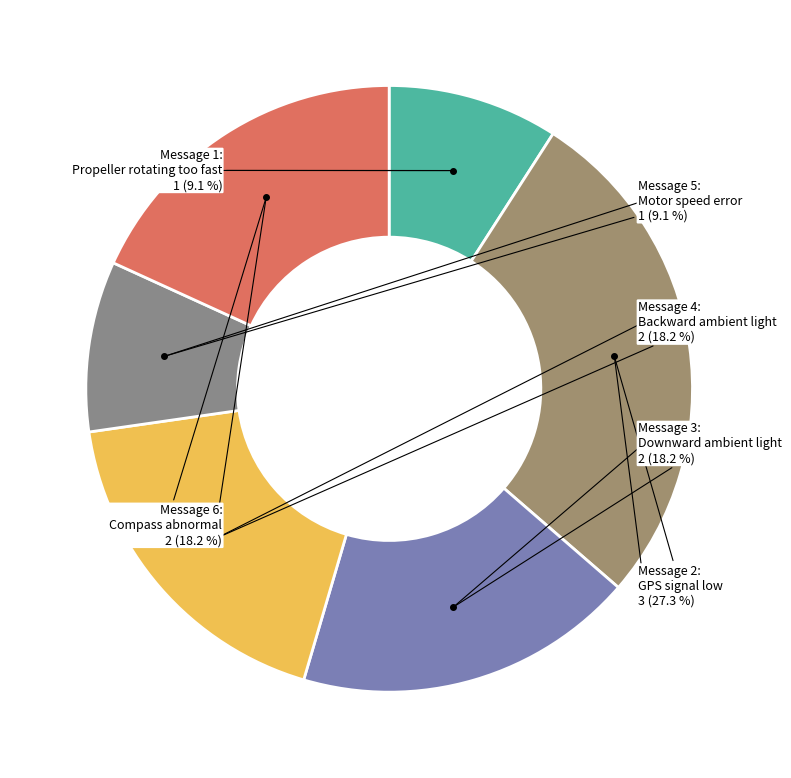

How many segments does this pie chart have?

6